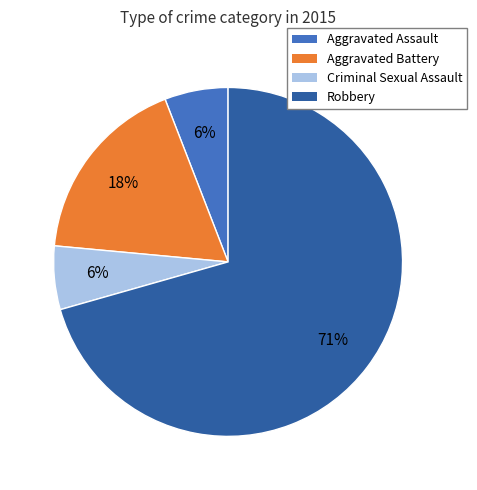

True or false: Criminal Sexual Assault accounts for 1% of the total.

False